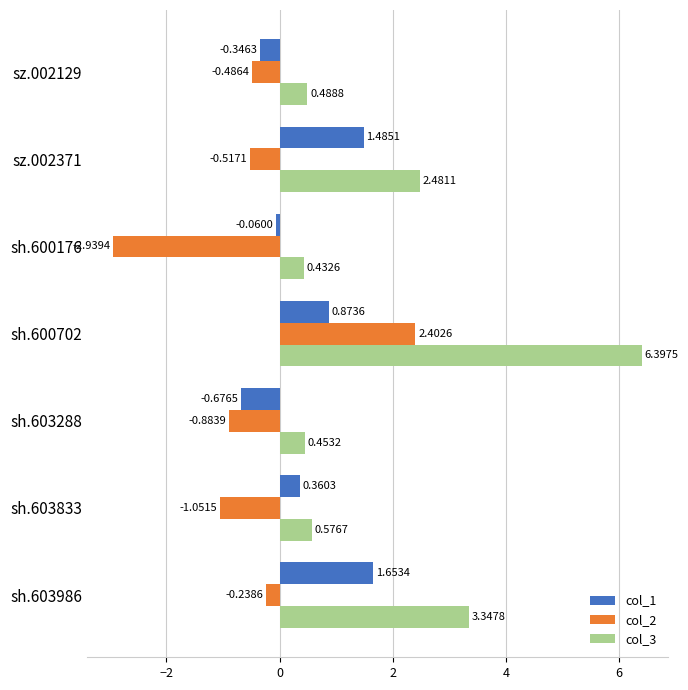

Rank the series by their maximum value, from lowest to highest.

col_1, col_2, col_3